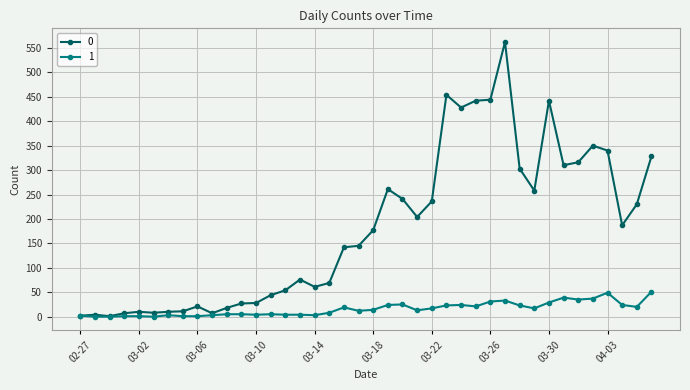

At how many categories does at least one series exceed 399?

6